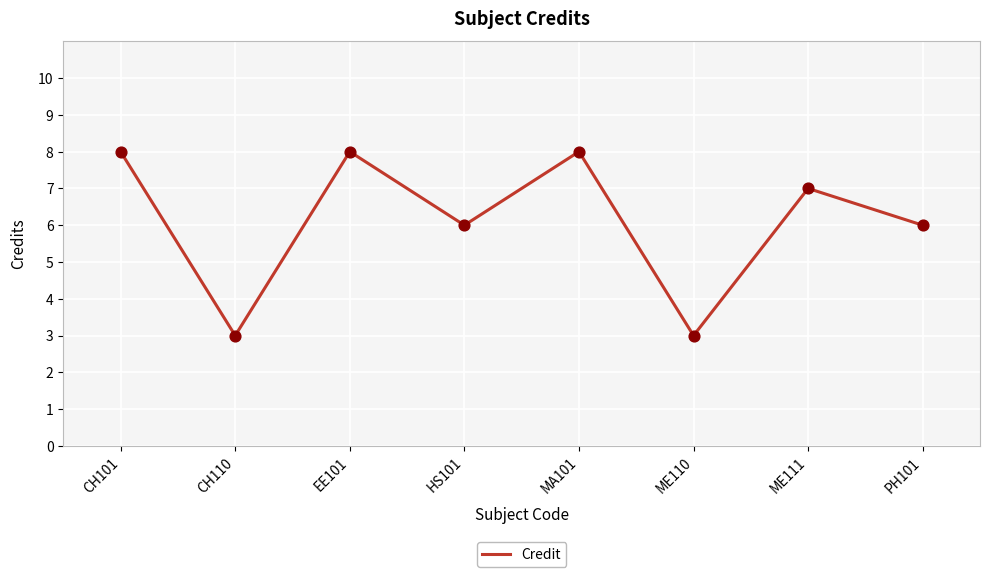

What is the change in value from EE101 to HS101?

-2